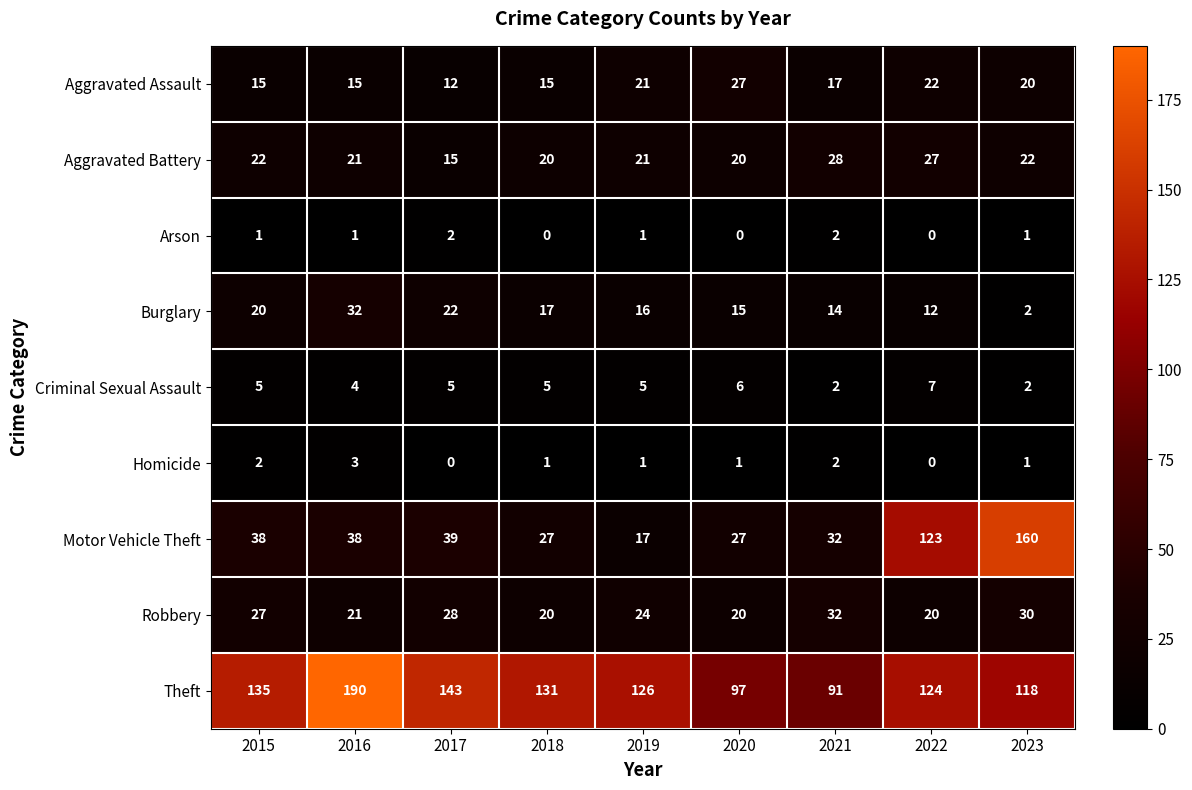

The Criminal Sexual Assault series shows 2 at 2021. True or false?

True